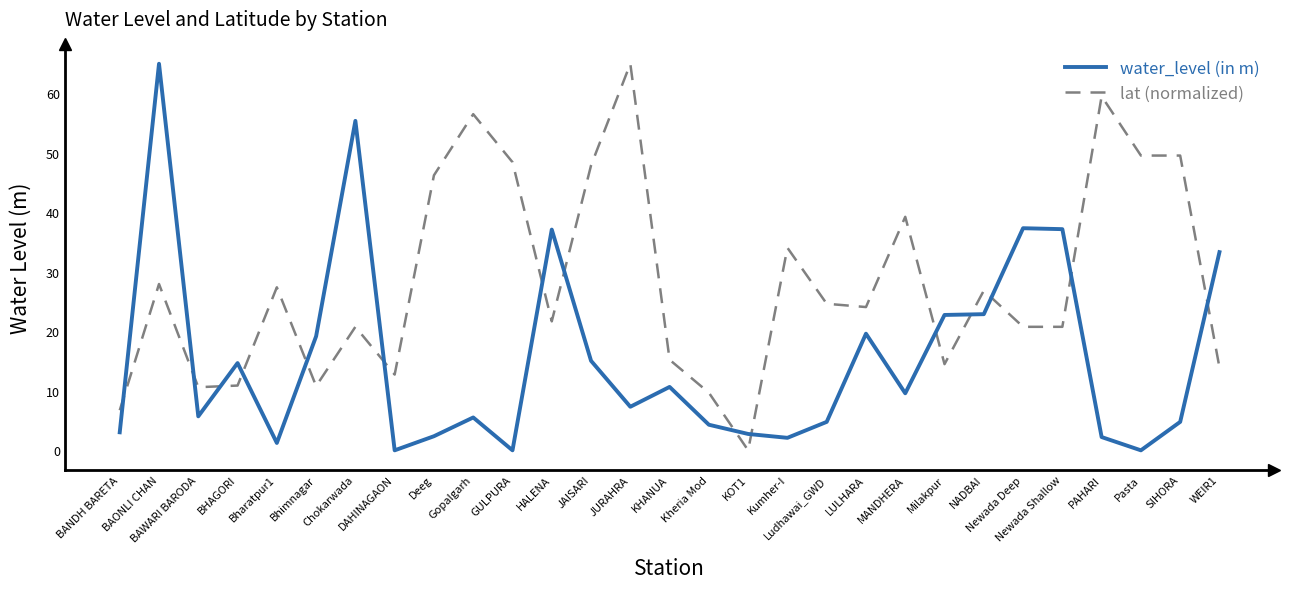

What is the maximum value shown in the chart?

64.9